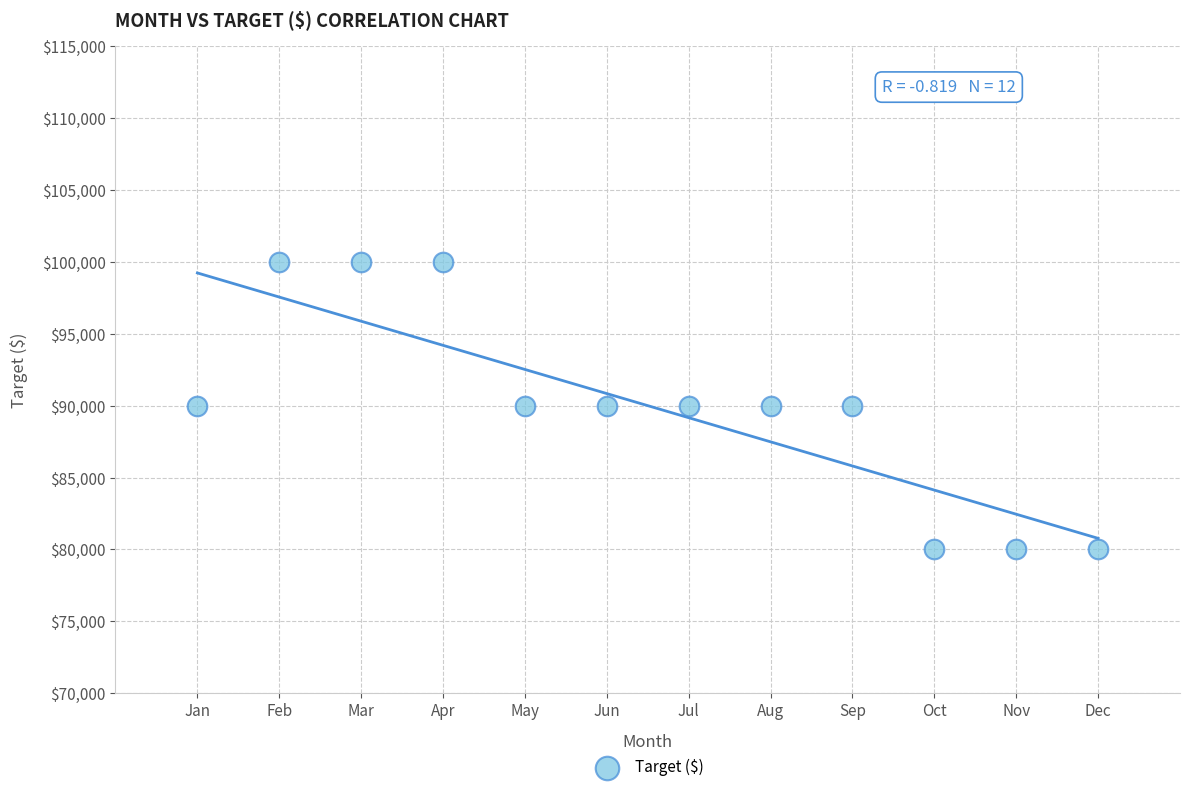

What is the average X value?

6